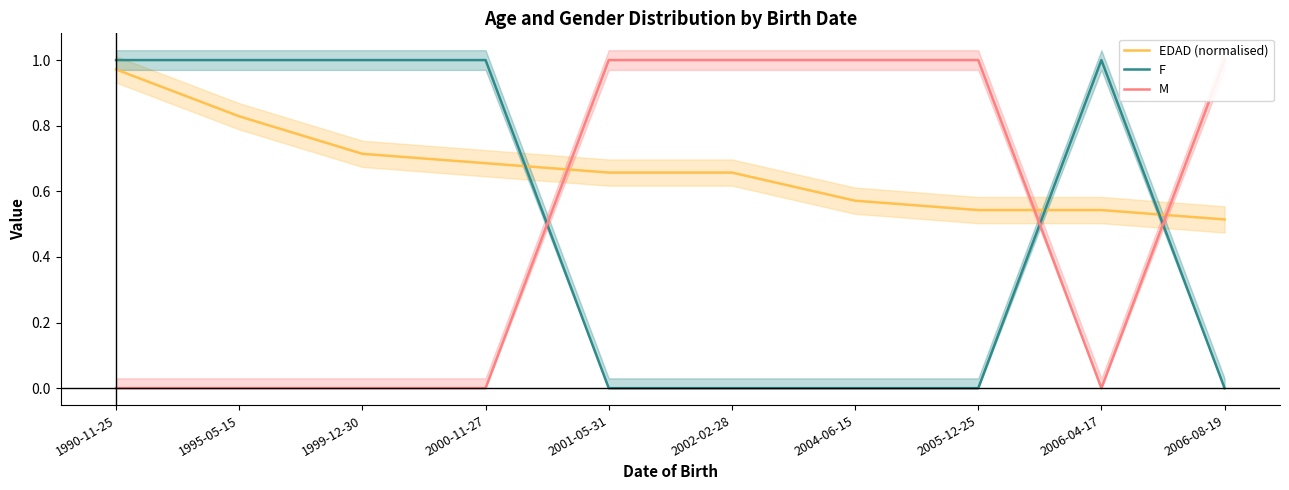

Which has a higher value, 2000-11-27 or 2001-05-31?

2000-11-27